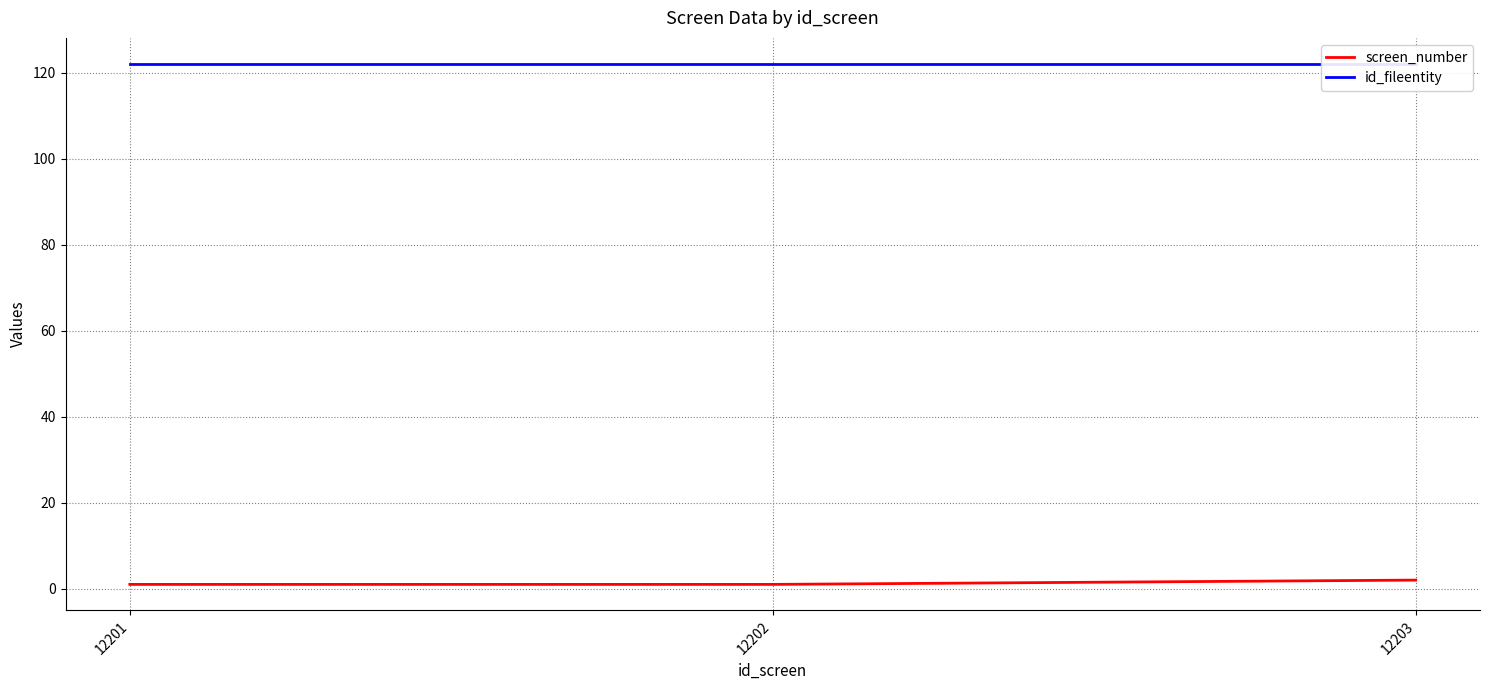

Read the id_fileentity value at 12202.

122